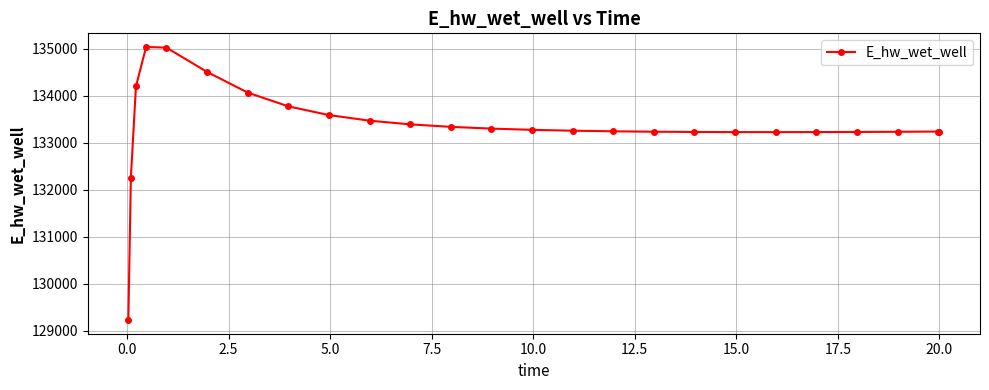

What is the minimum value shown in the chart?

129223.8